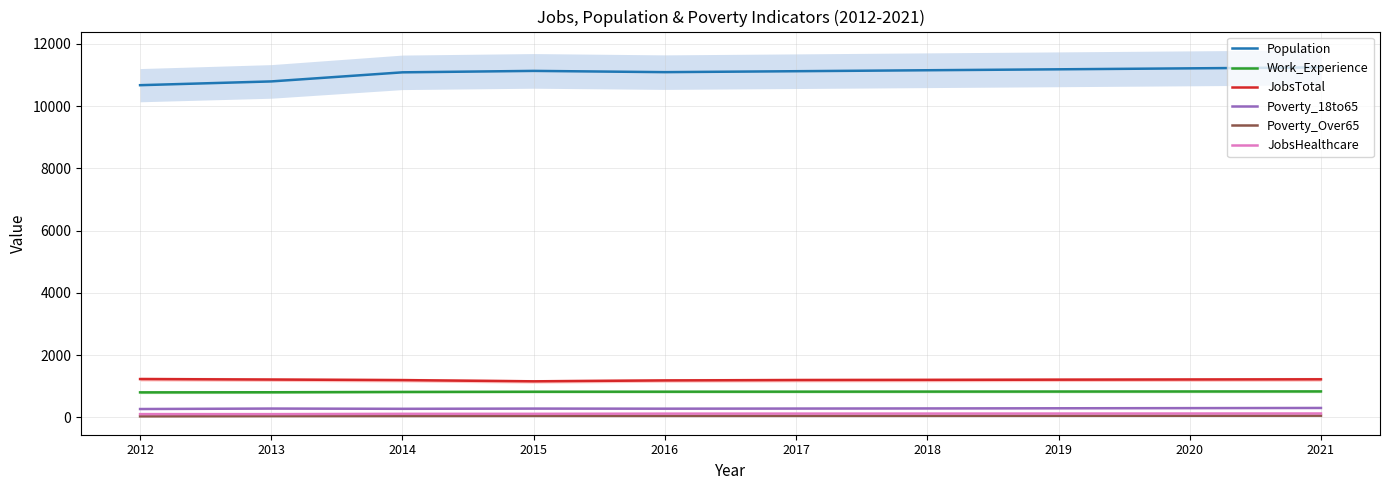

Between 2015 and 2020, which series saw the biggest shift?

Population